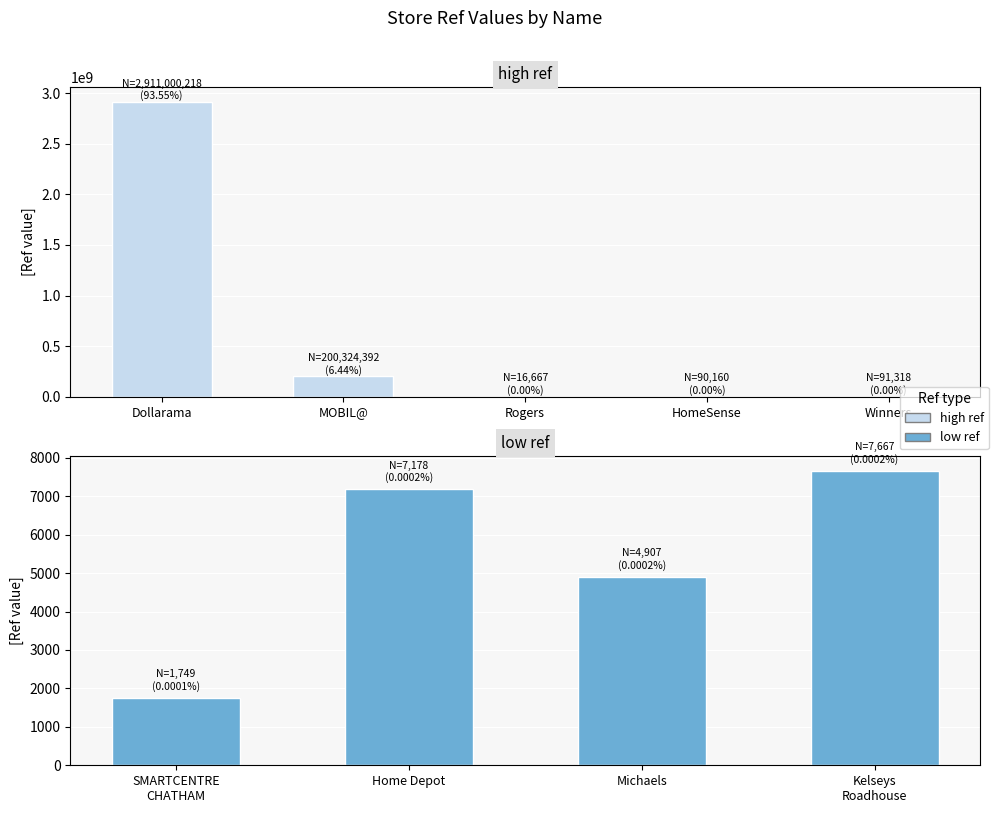

Reading right to left, what are all the values shown in this chart?

91318	90160	16667	7667	4907	7178	1749	200324392	2911000218